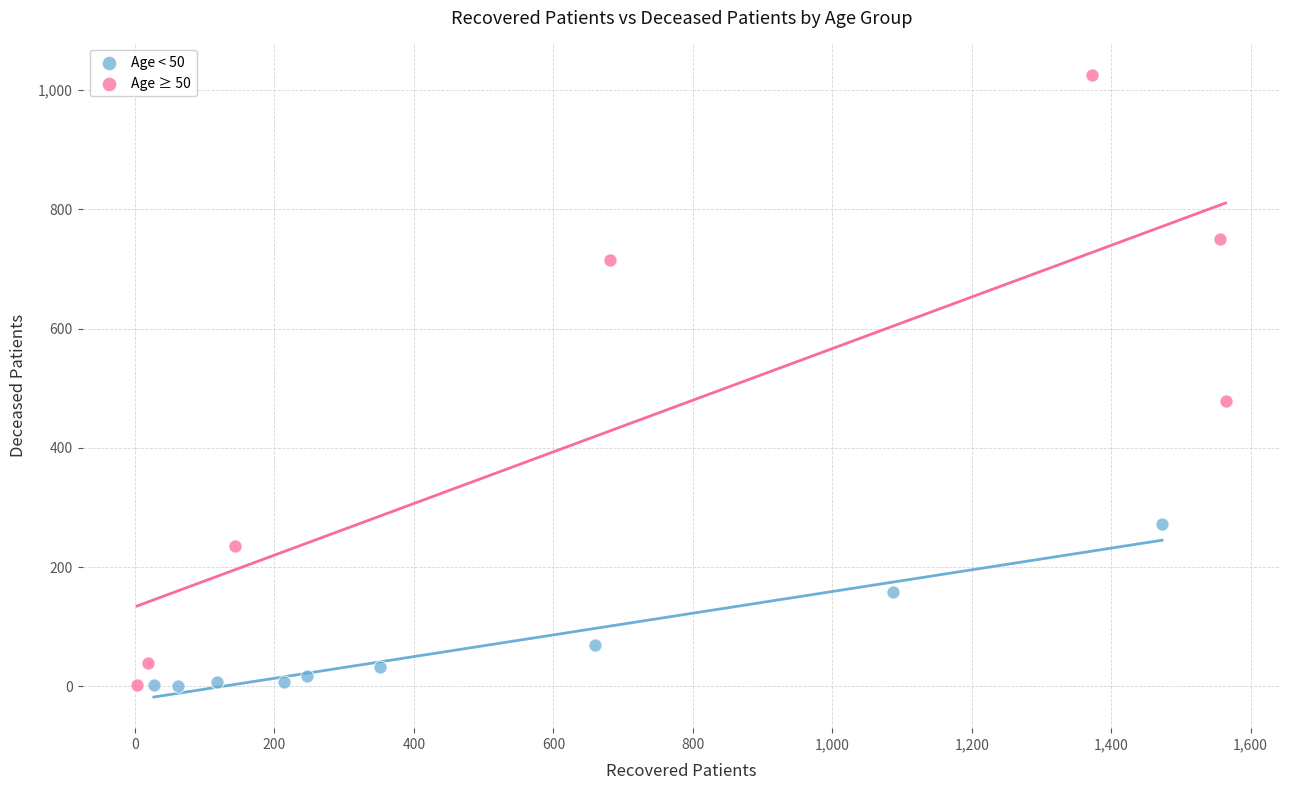

Which series has the widest spread of Y values?

Age ≥ 50